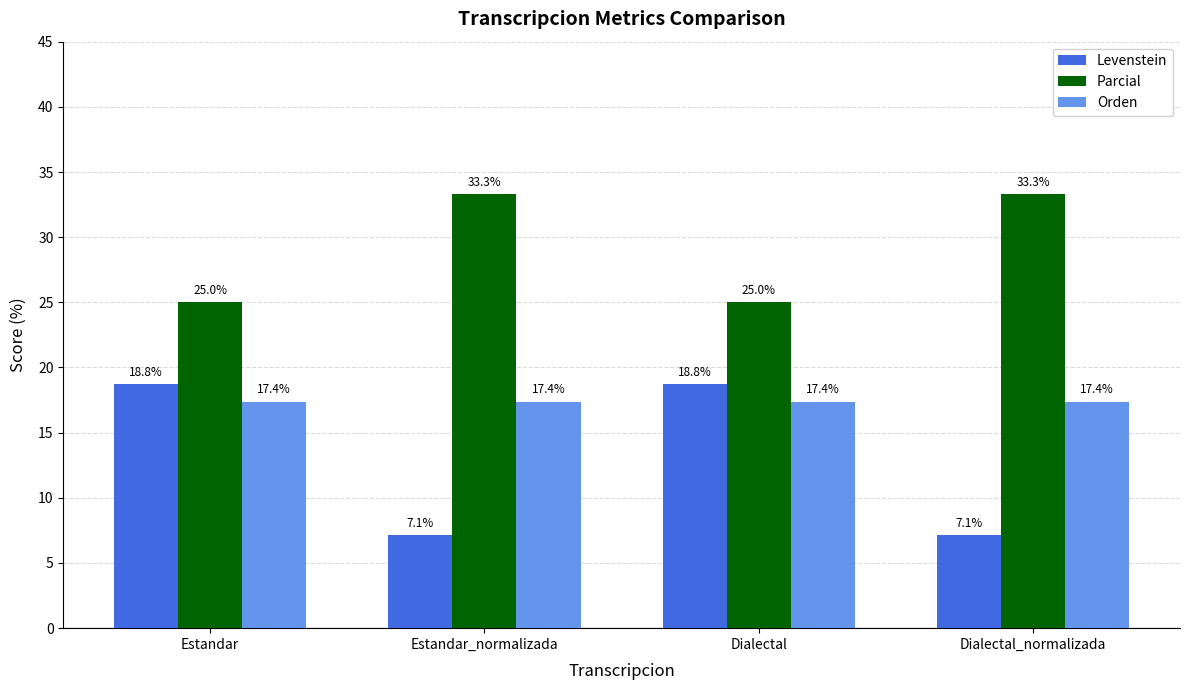

Count the number of data series in this chart.

3